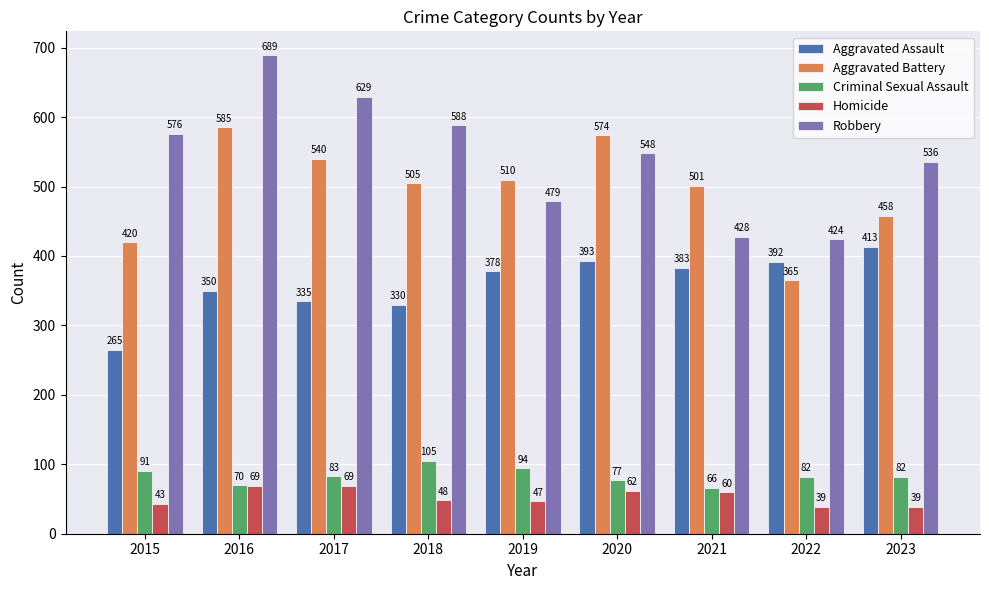

At which category is the sum across all series the highest?

2016